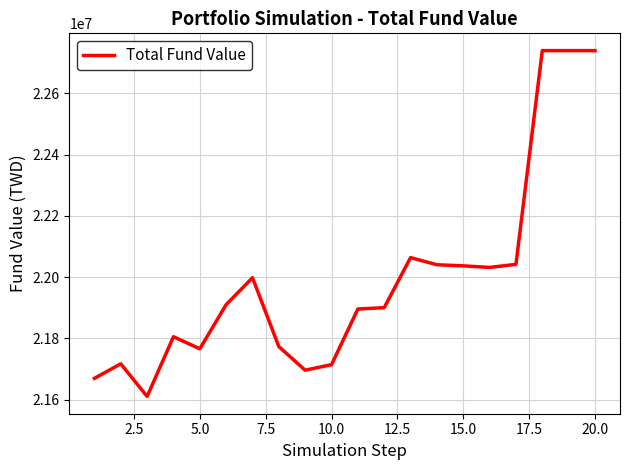

What is the difference between the maximum and minimum values?

1128804.8